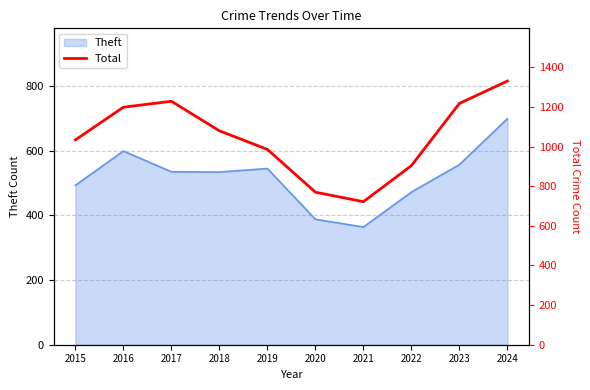

What is the change in value from 2017 to 2023?

-11